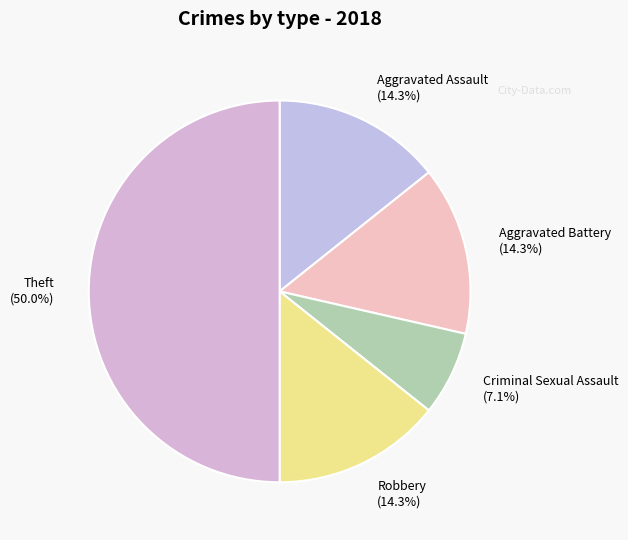

How much of the chart is everything except Aggravated Battery?

85.7%